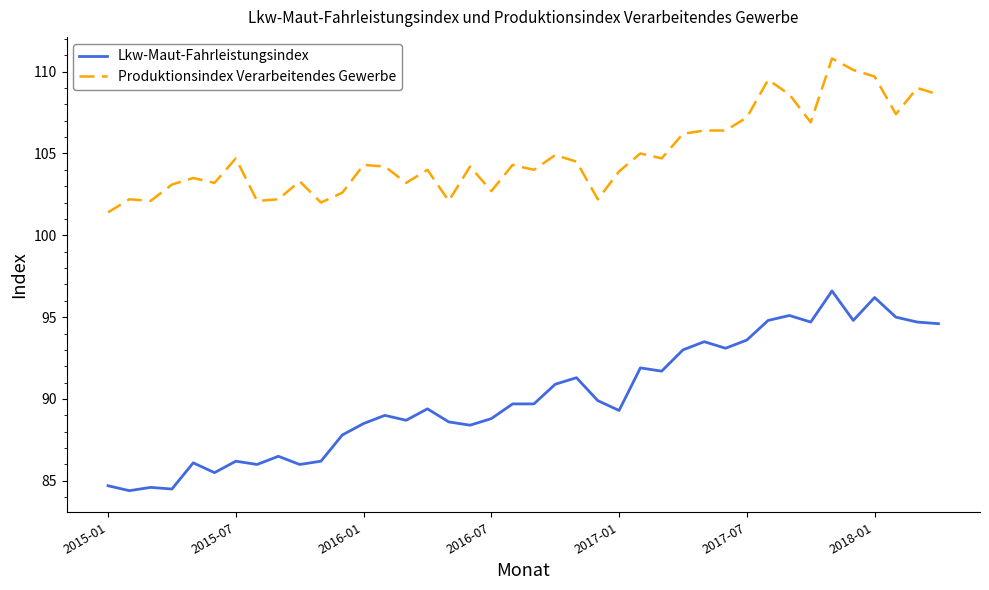

Rank the series by their maximum value, from highest to lowest.

Produktionsindex Verarbeitendes Gewerbe, Lkw-Maut-Fahrleistungsindex